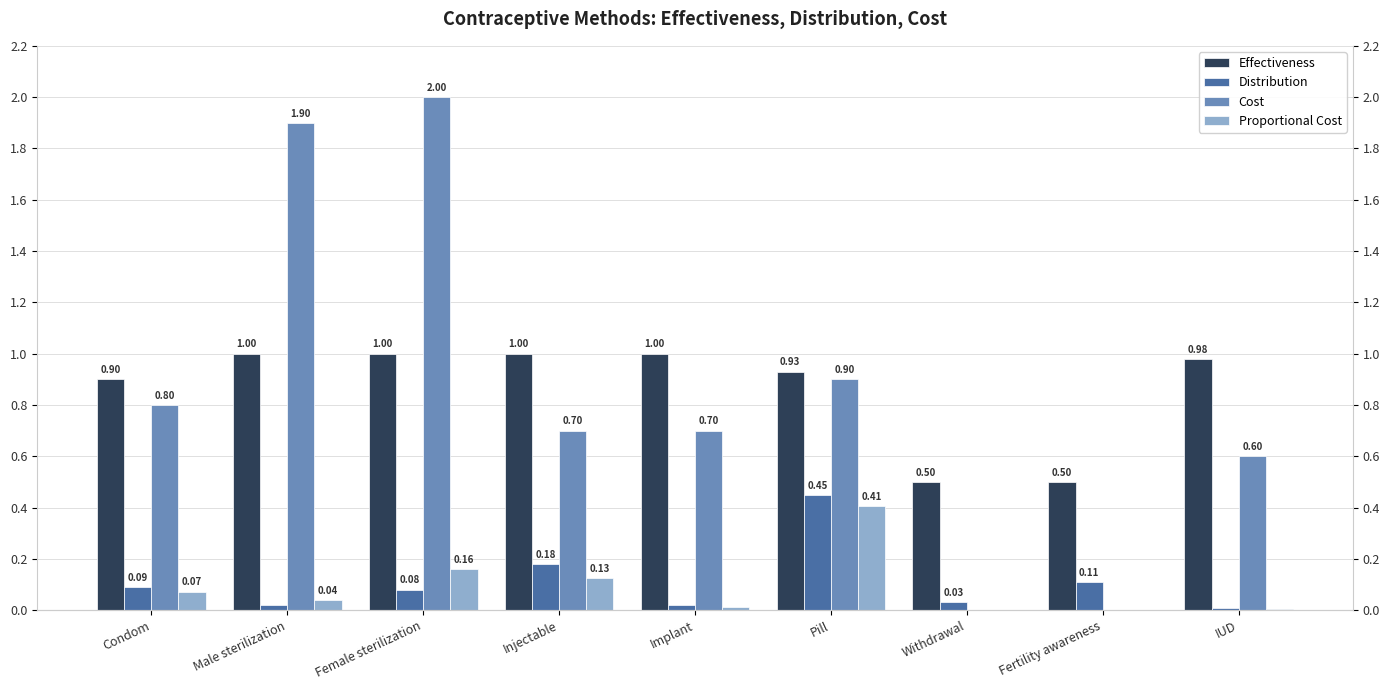

What value does the Proportional Cost series have at Pill?

0.4